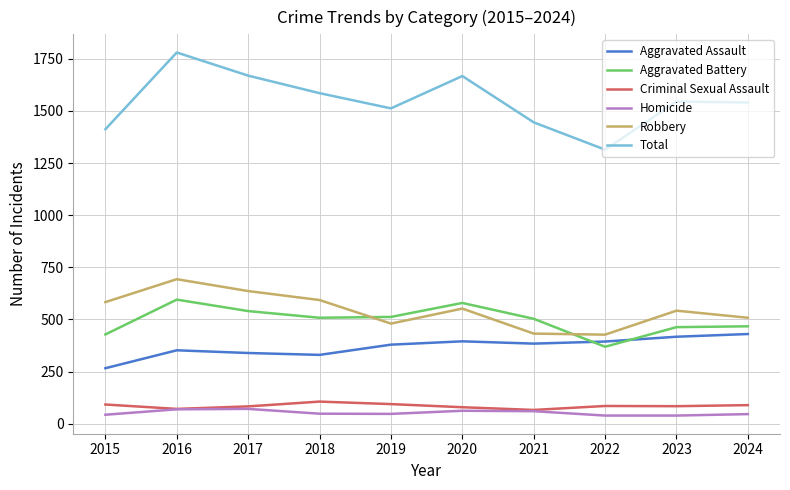

Is the value of Homicide at 2022 greater than the value of Criminal Sexual Assault at 2019?

No